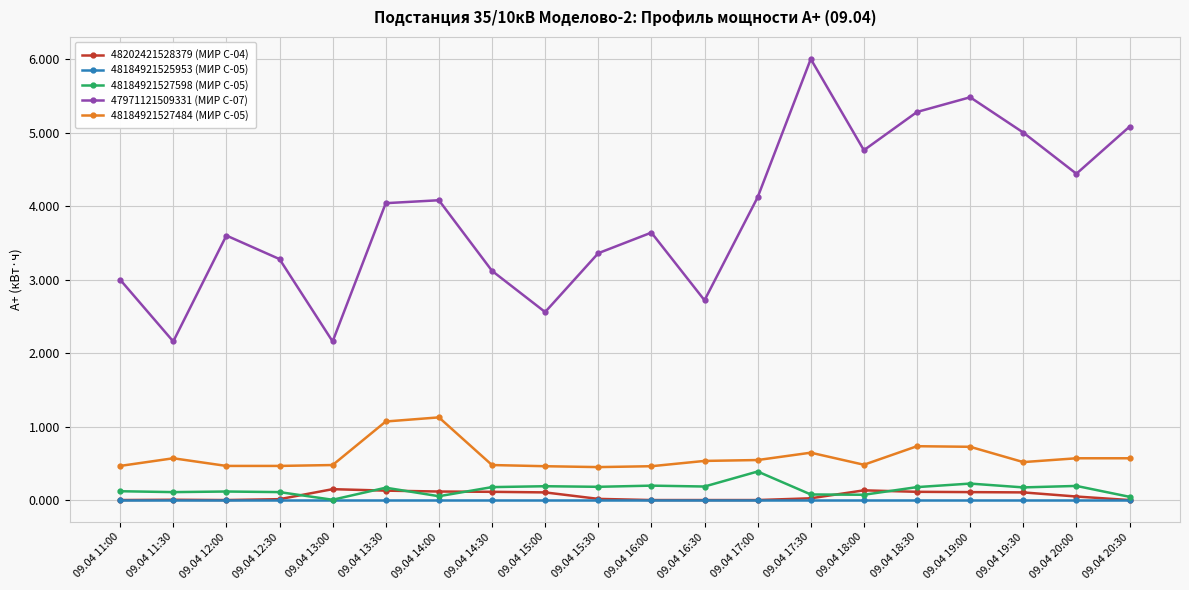

True or false: 47971121509331 (МИР С-07) and 48202421528379 (МИР С-04) cross at least once.

False